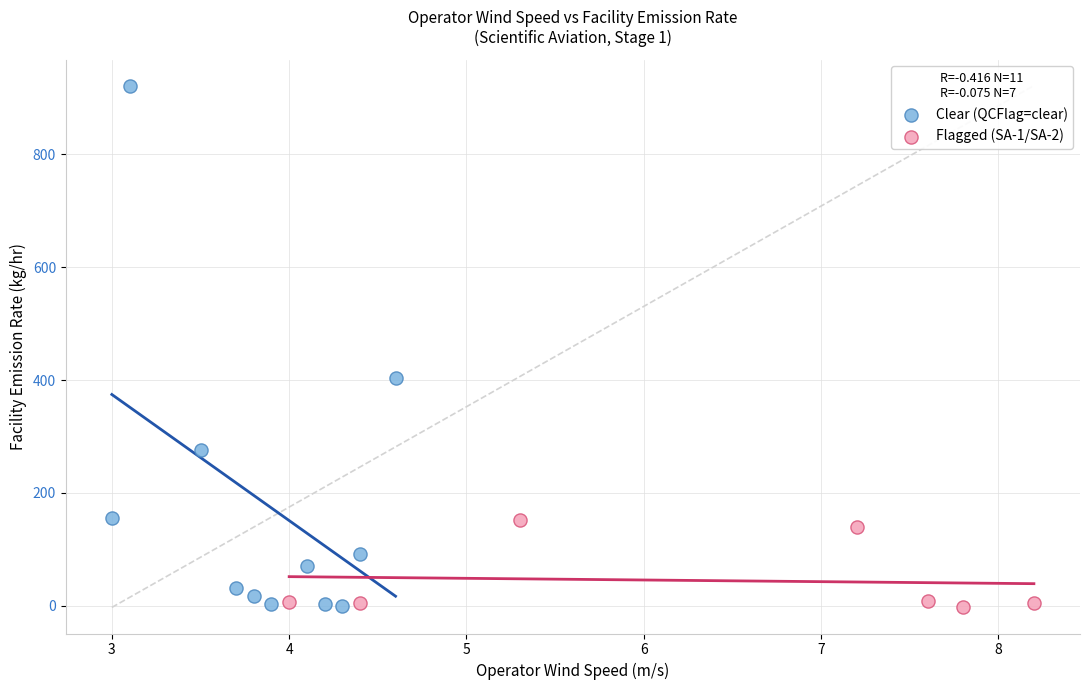

What are all the series names shown in the legend?

Clear (QCFlag=clear), Flagged (SA-1/SA-2)